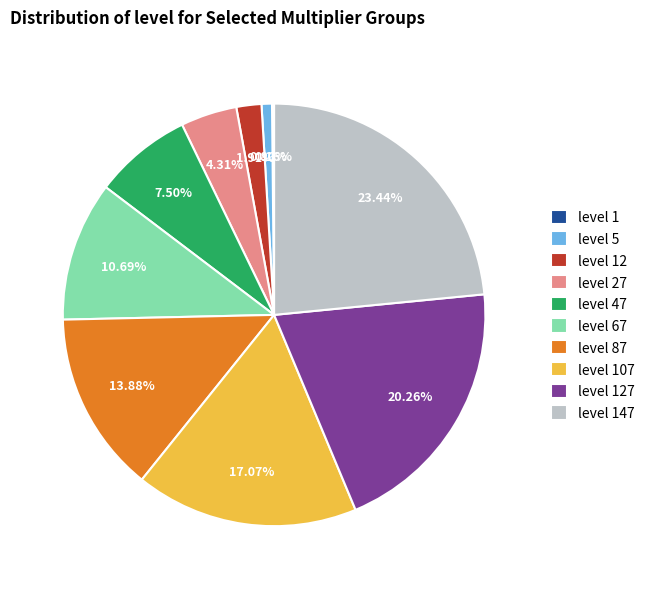

Is there a majority slice in this chart?

No